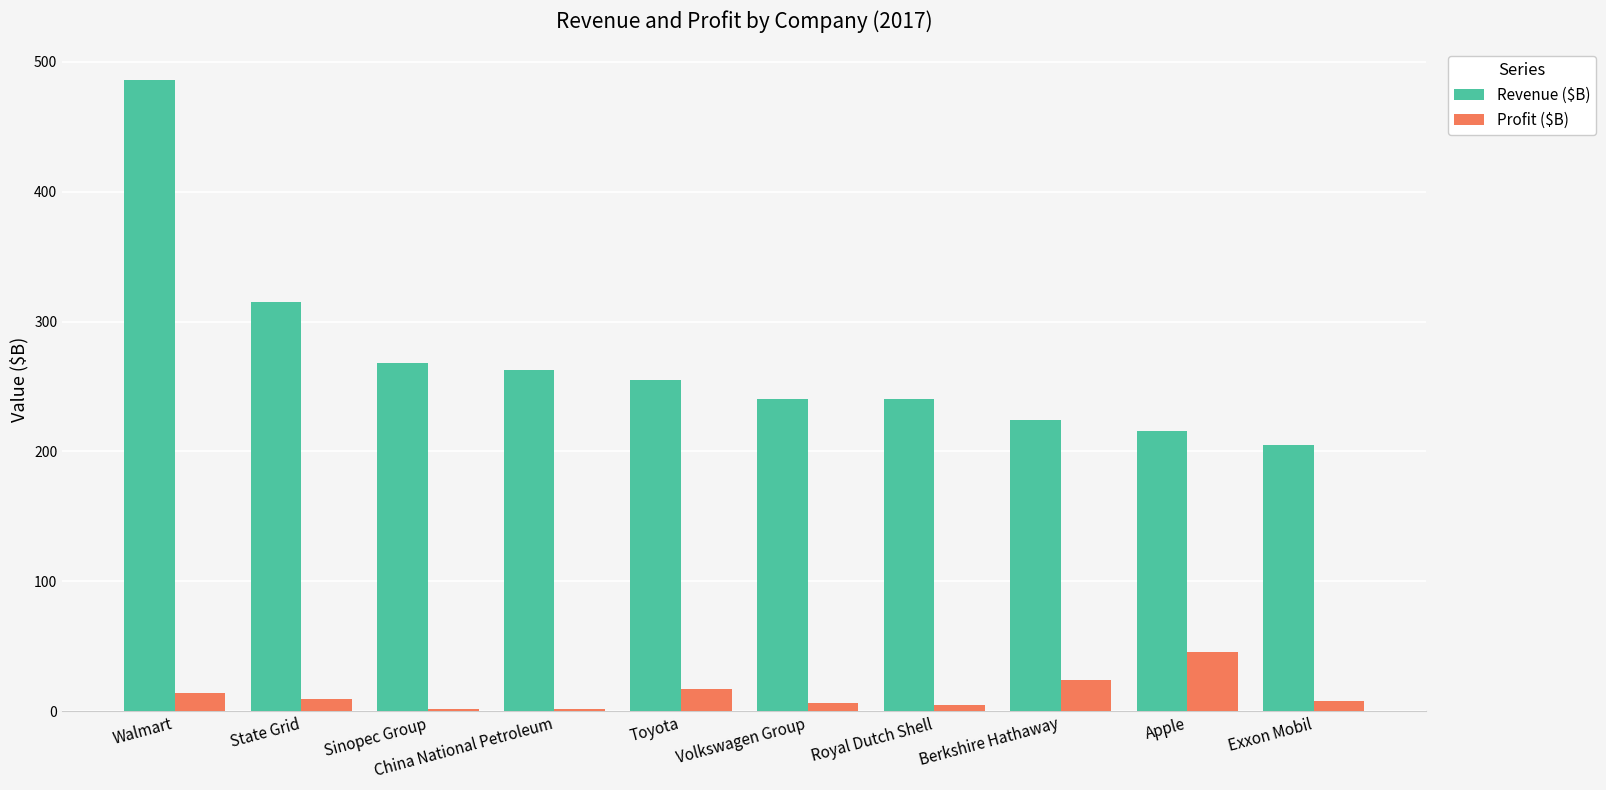

The Profit ($B) series shows 42.4 at Berkshire Hathaway. True or false?

False